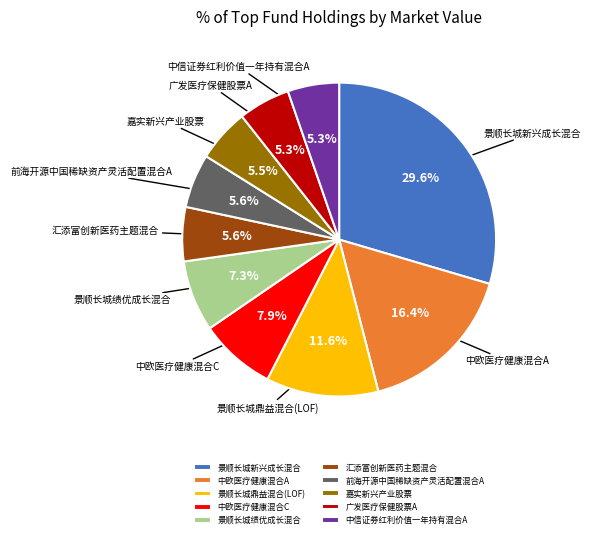

The 前海开源中国稀缺资产灵活配置混合A slice represents 6% of the pie. True or false?

True